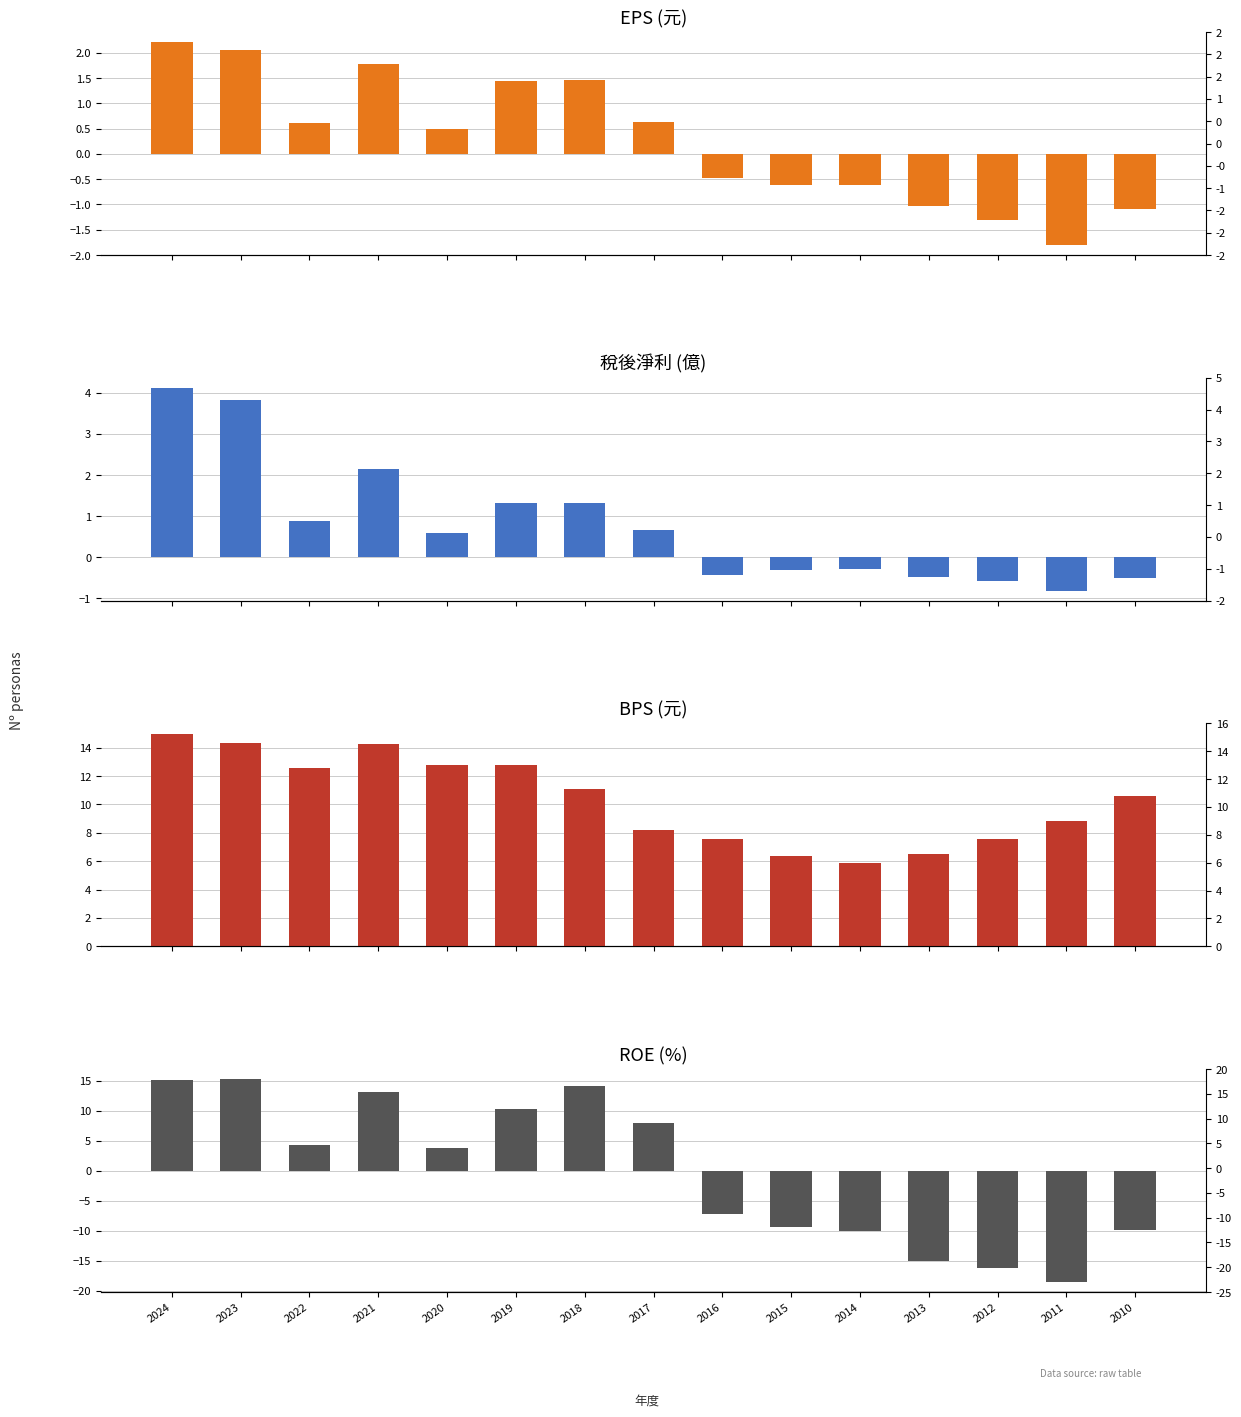

At which label is BPS closest to 10?

2010